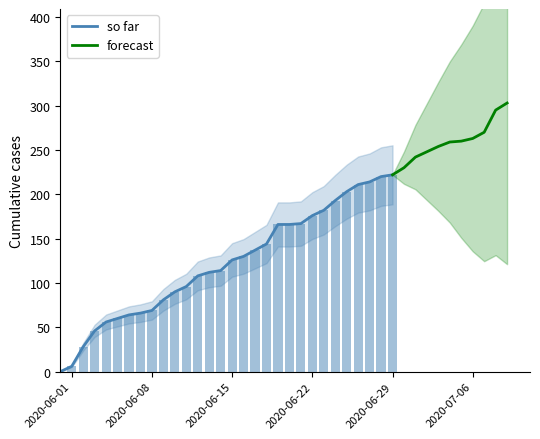

What is the highest value of the so far series?

222